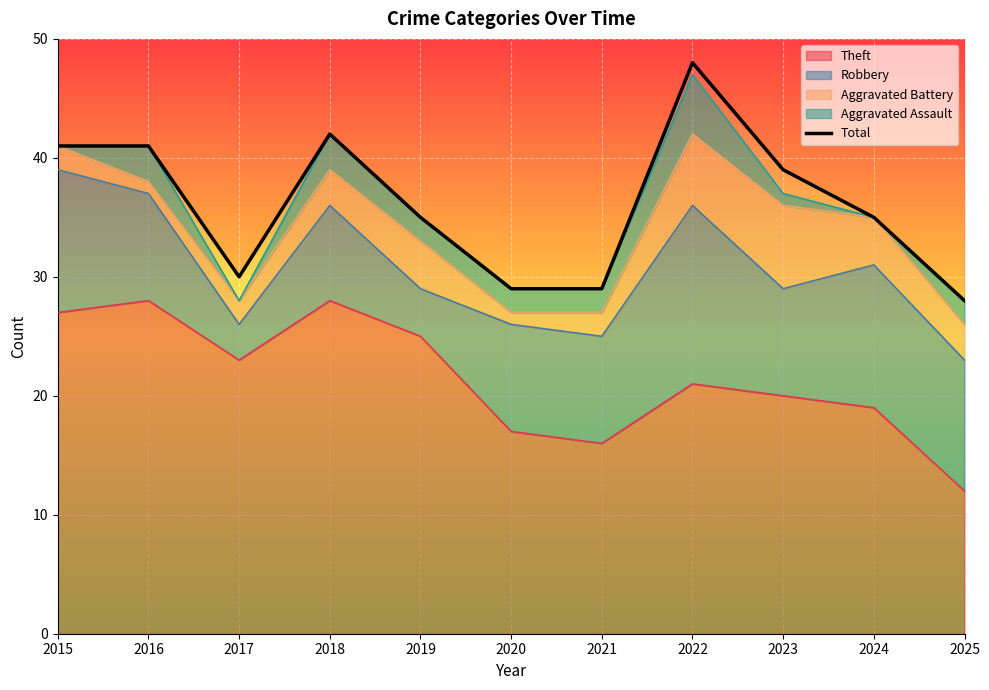

What is the average value?

36